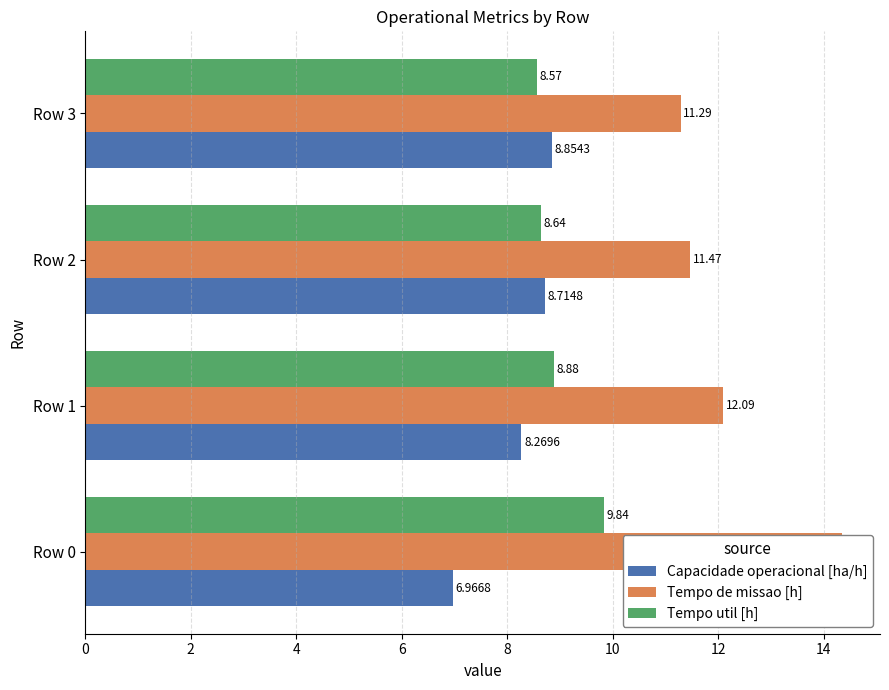

What value does the Capacidade operacional [ha/h] series have at Row 2?

8.7